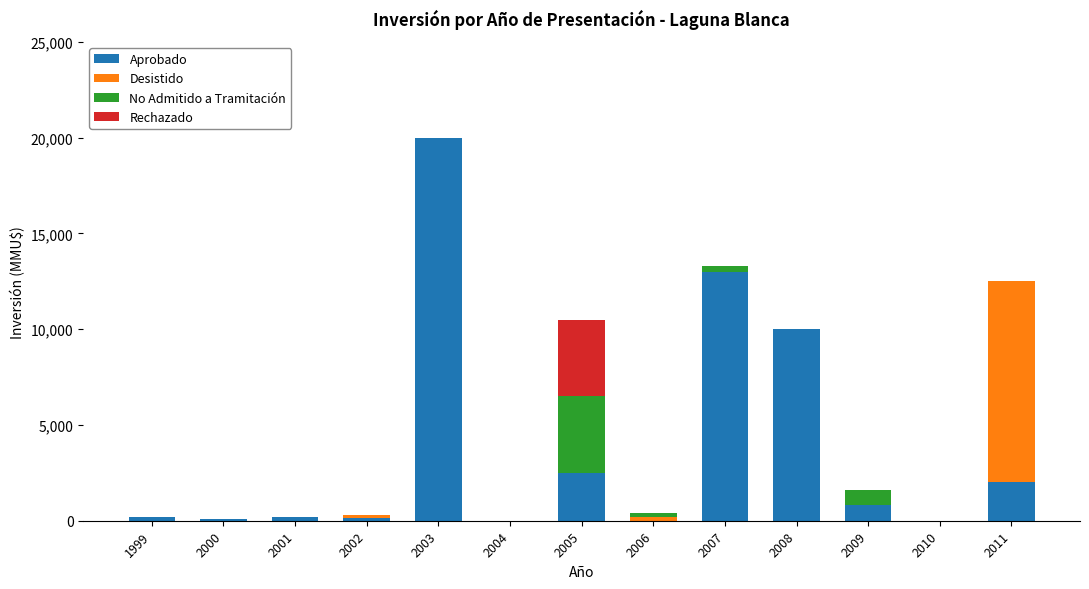

What is the sum of all Aprobado values?

48950